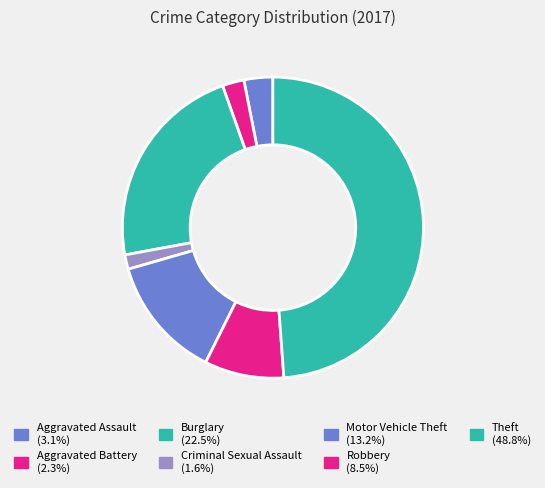

True or false: Motor Vehicle Theft accounts for 1% of the total.

False